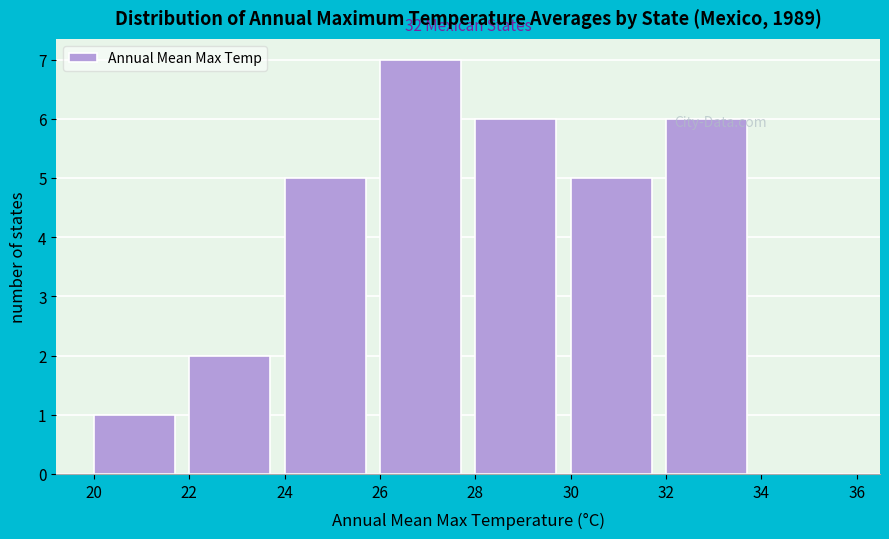

Which range on the x-axis has the tallest bar?

26 to 28